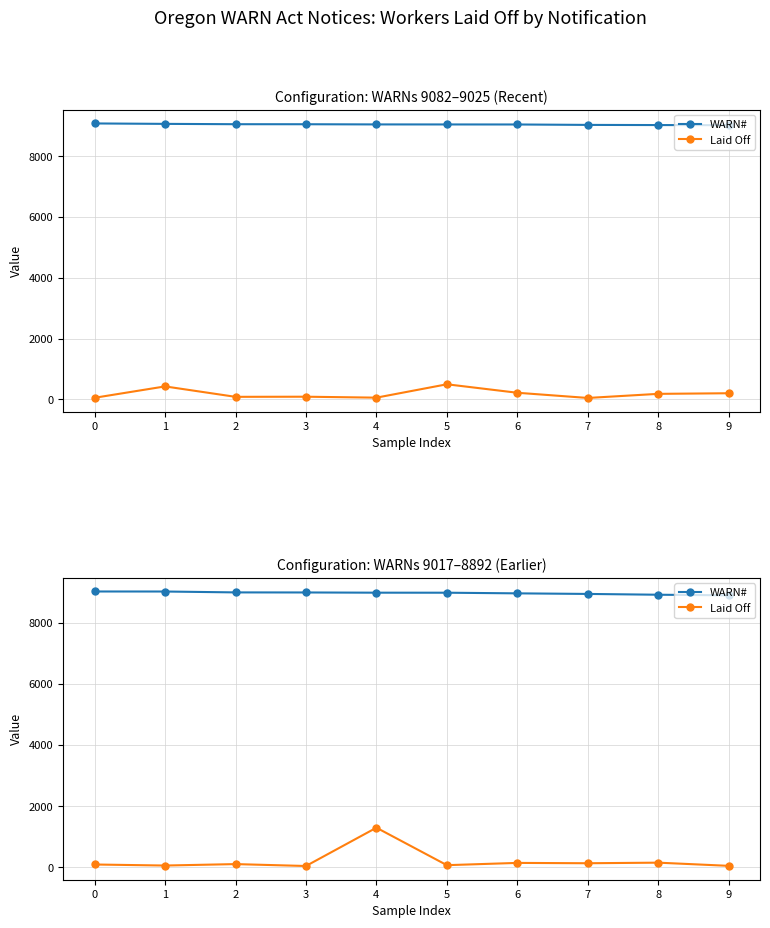

What is the sum of the Laid Off values at 2 and 0?

209